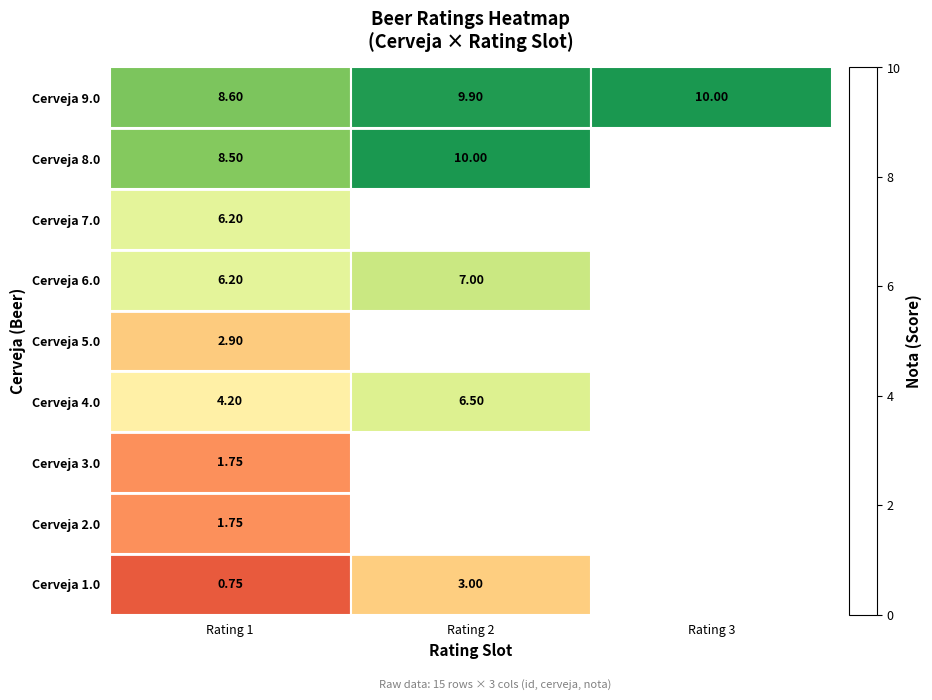

At how many categories does at least one series exceed 3?

3